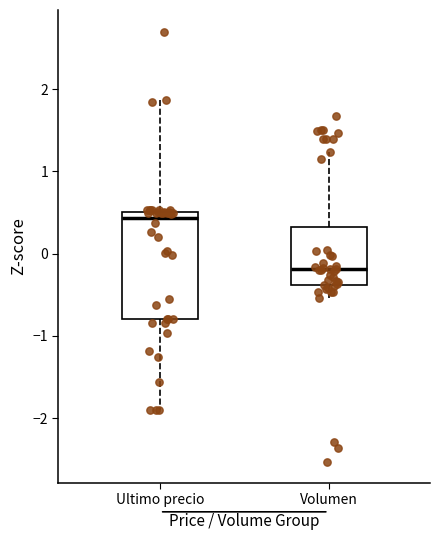

Which box is the tallest, from its lower edge to its upper edge?

Ultimo precio